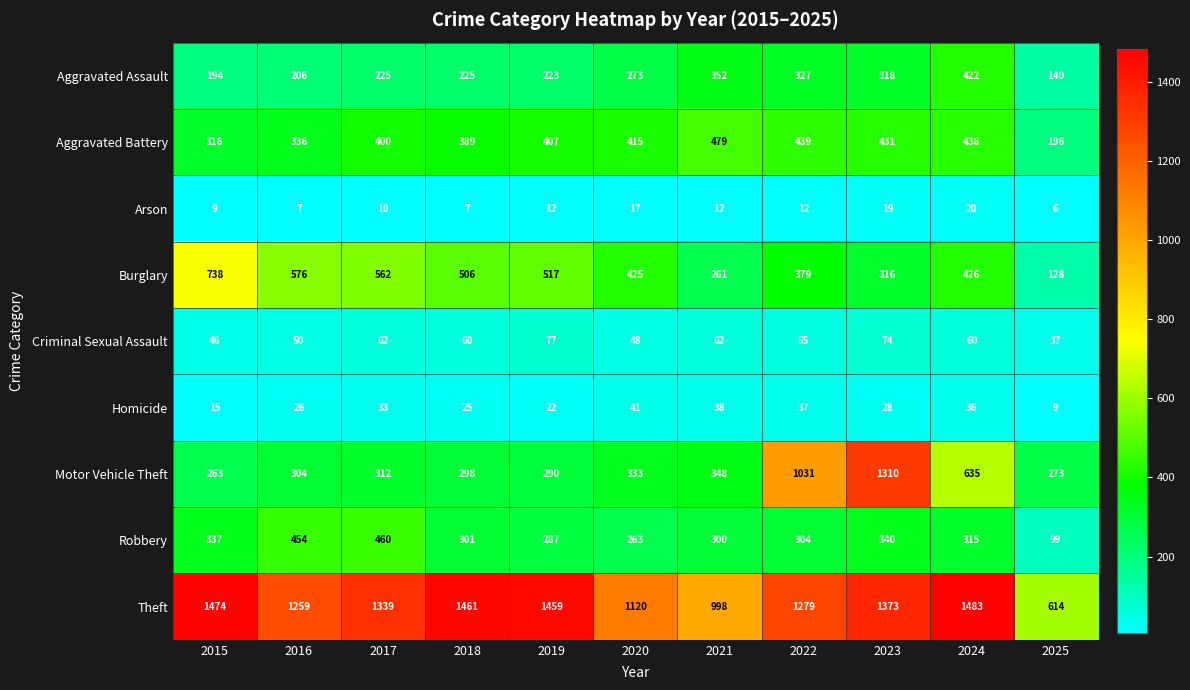

The Aggravated Battery series shows 146 at 2020. True or false?

False